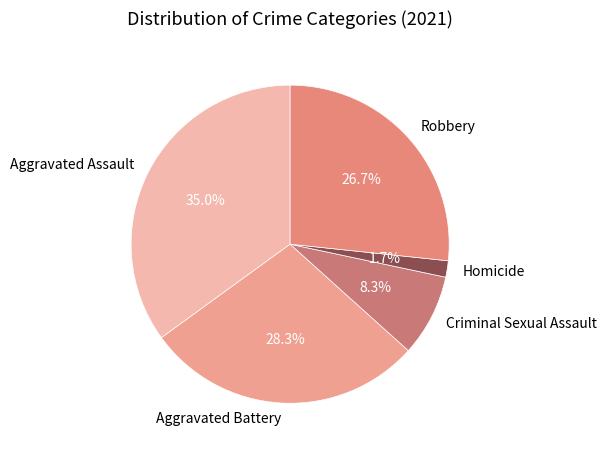

Between Aggravated Battery and Homicide, which is larger?

Aggravated Battery